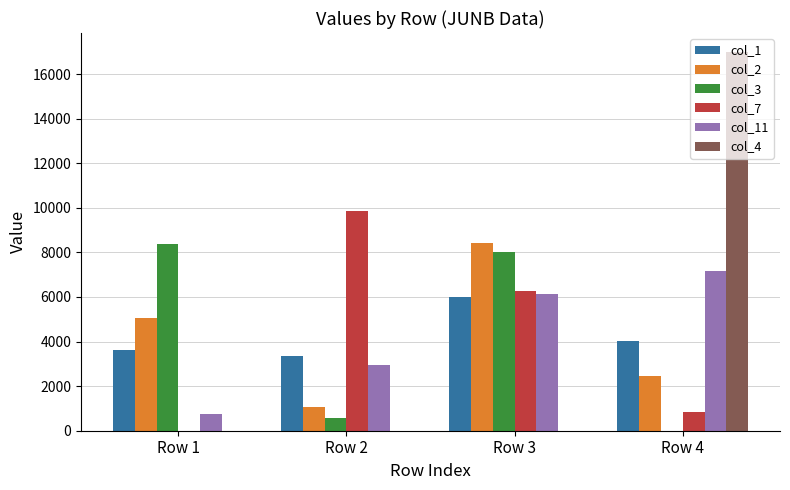

Count the number of categories in the chart.

4